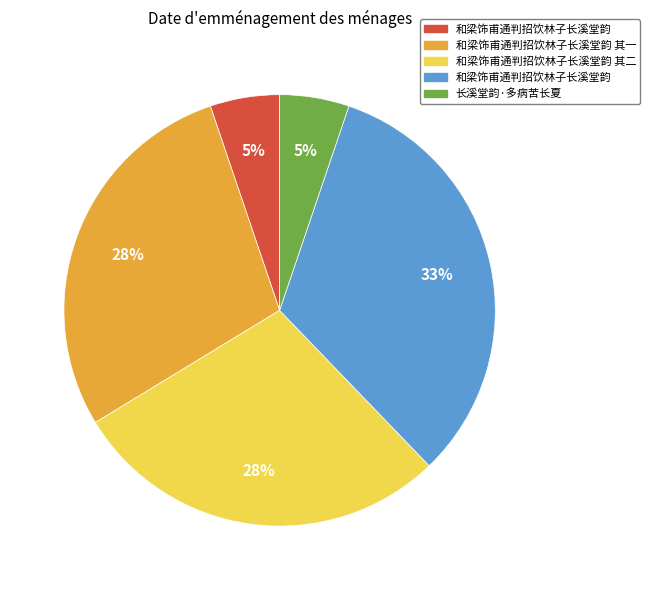

To the nearest percent, what is the average slice percentage?

20%